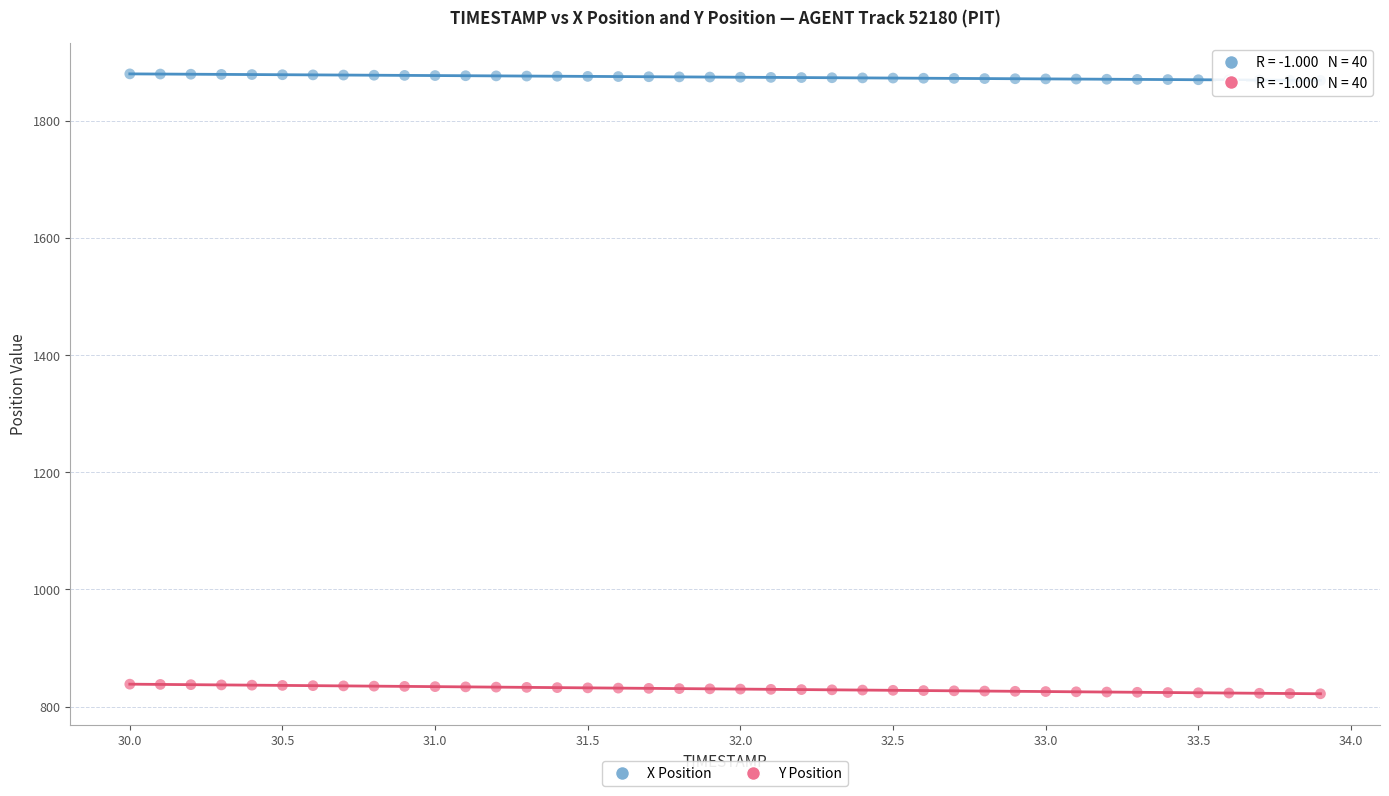

Which series reaches the maximum Y coordinate?

X Position